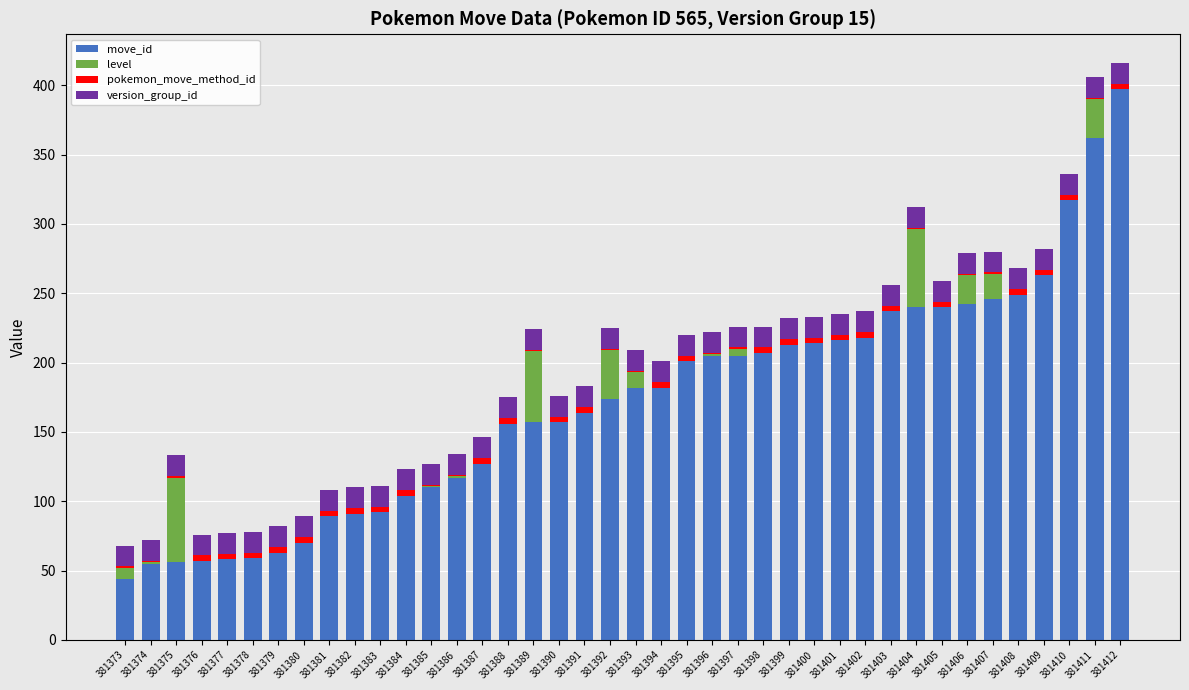

True or false: move_id has a value of 57 at 381376.

True